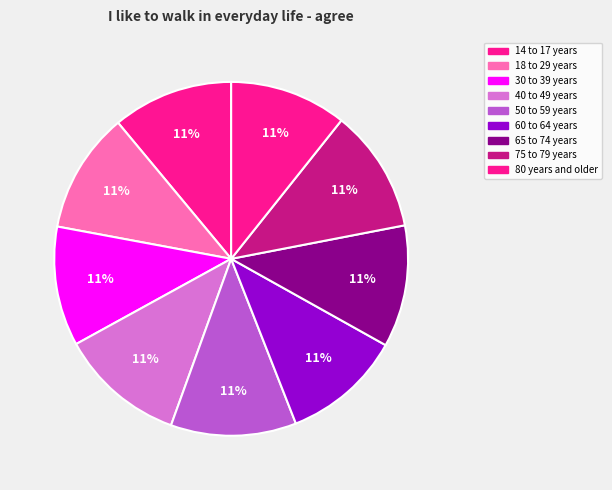

Count the number of slices in the pie.

9